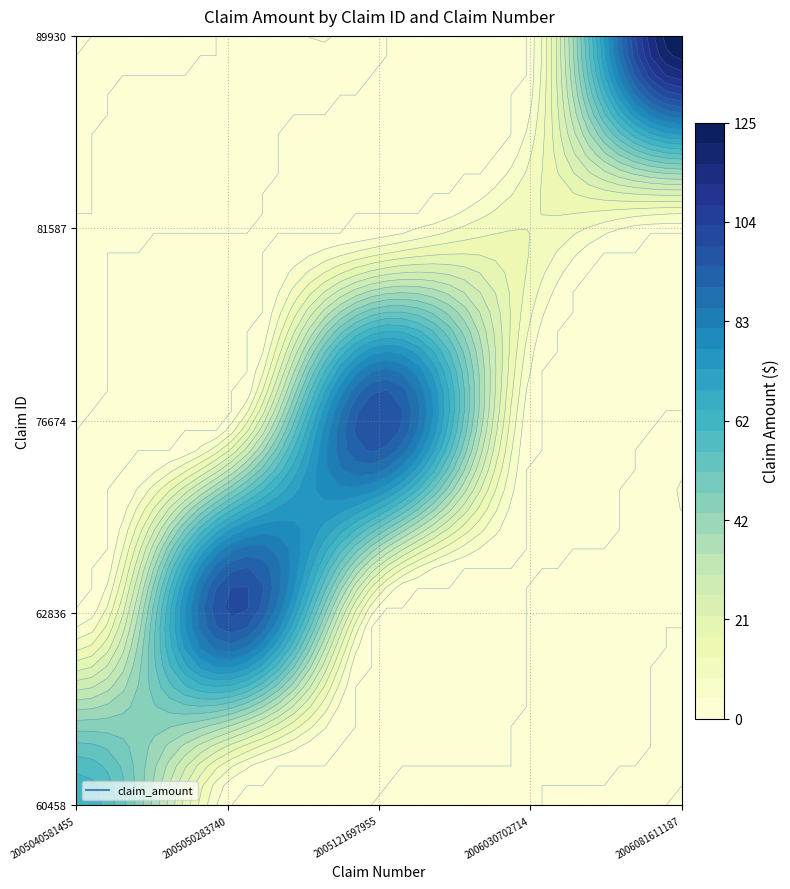

Which category has the lowest value across all series?

2005050283740